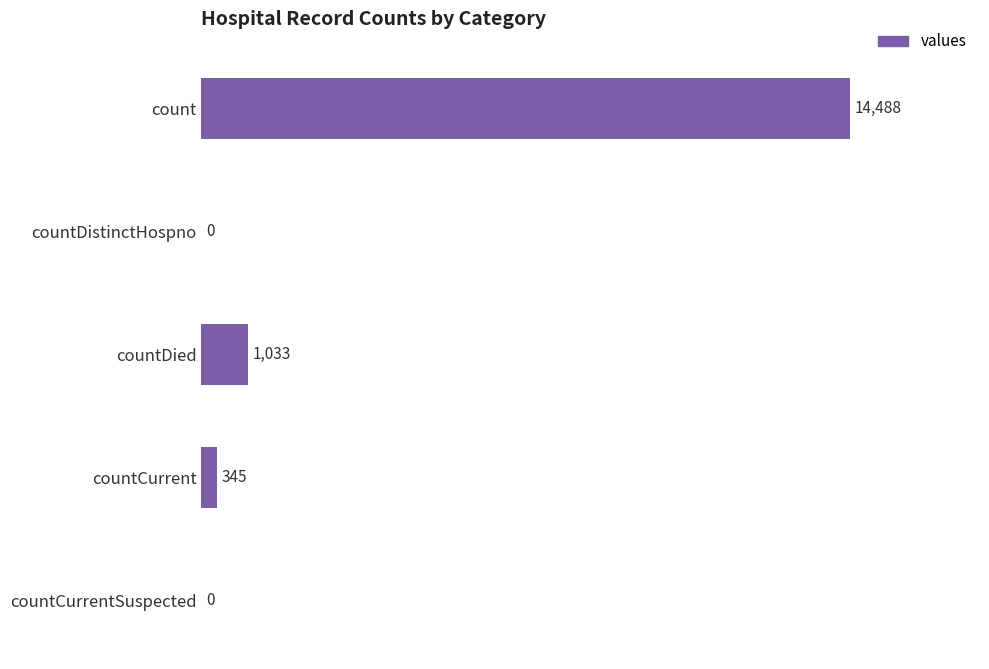

What is the greatest value displayed?

14488